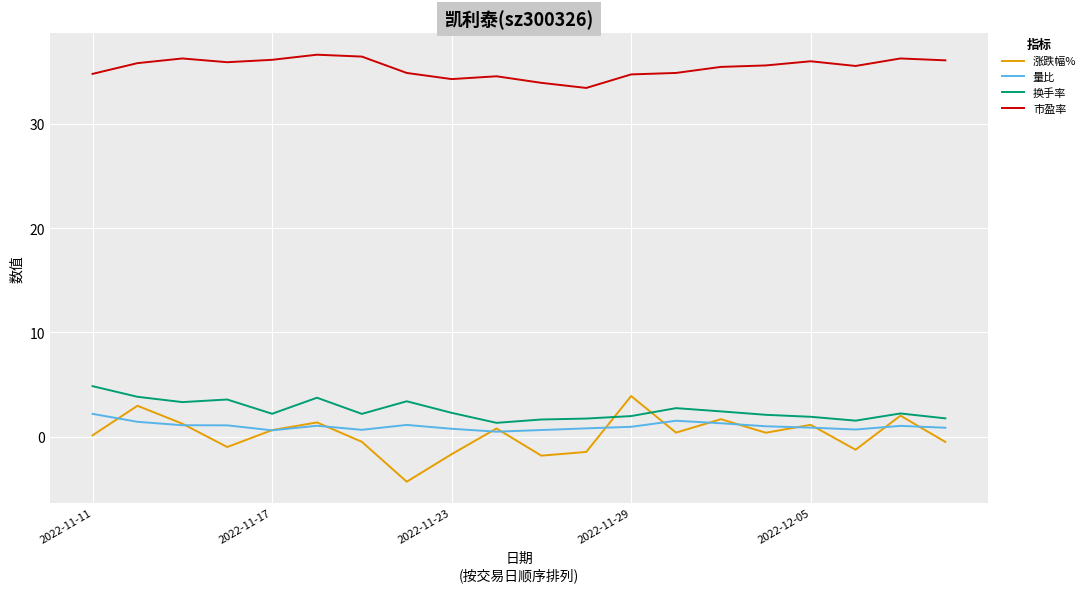

Which series has the widest spread of values?

涨跌幅%